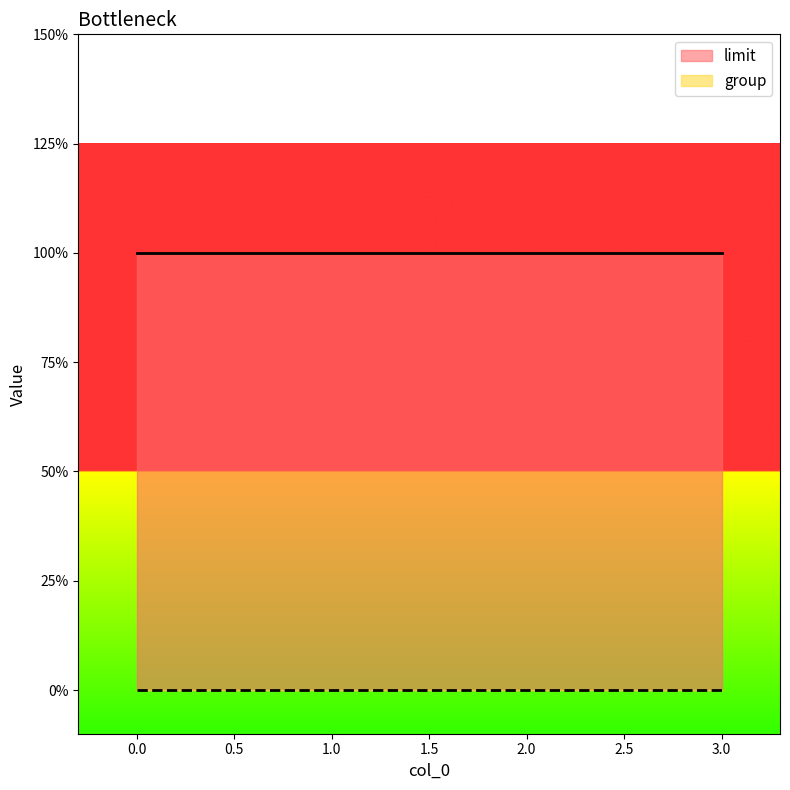

What is the total value across all series at 1?

2